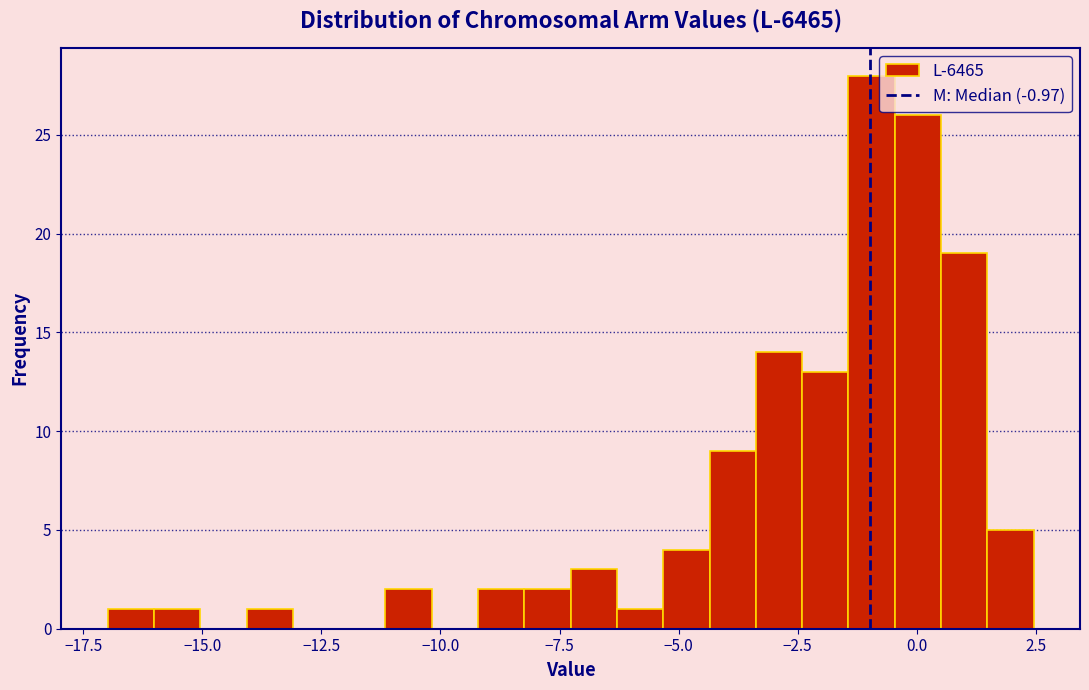

Read against the x-axis, roughly where is the centre of the tallest bar?

-1.0